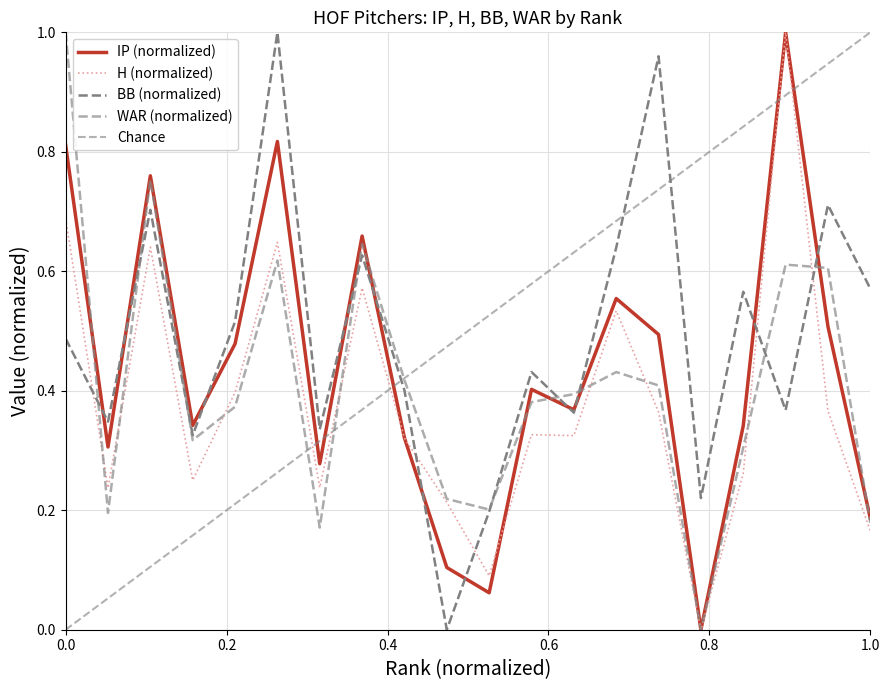

True or false: BB and H intersect in this chart.

True